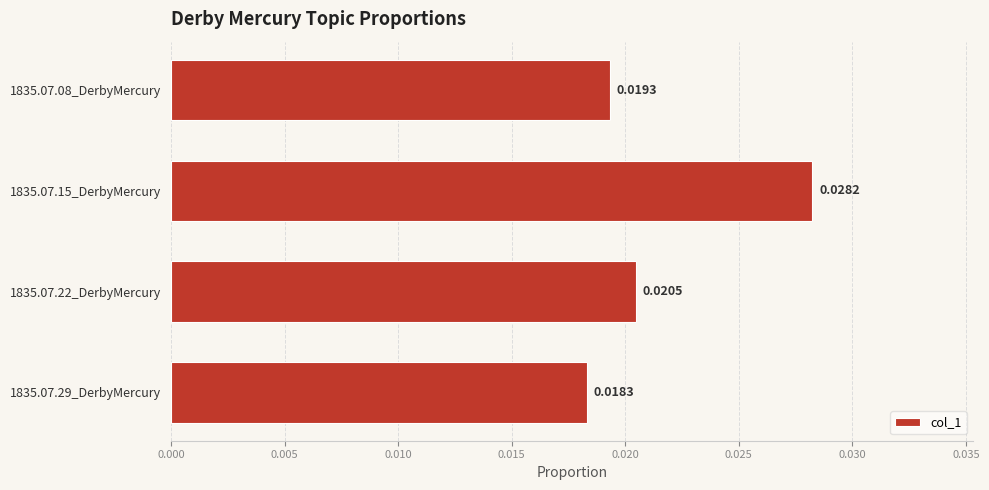

At which label is the value closest to 0?

1835.07.29_DerbyMercury